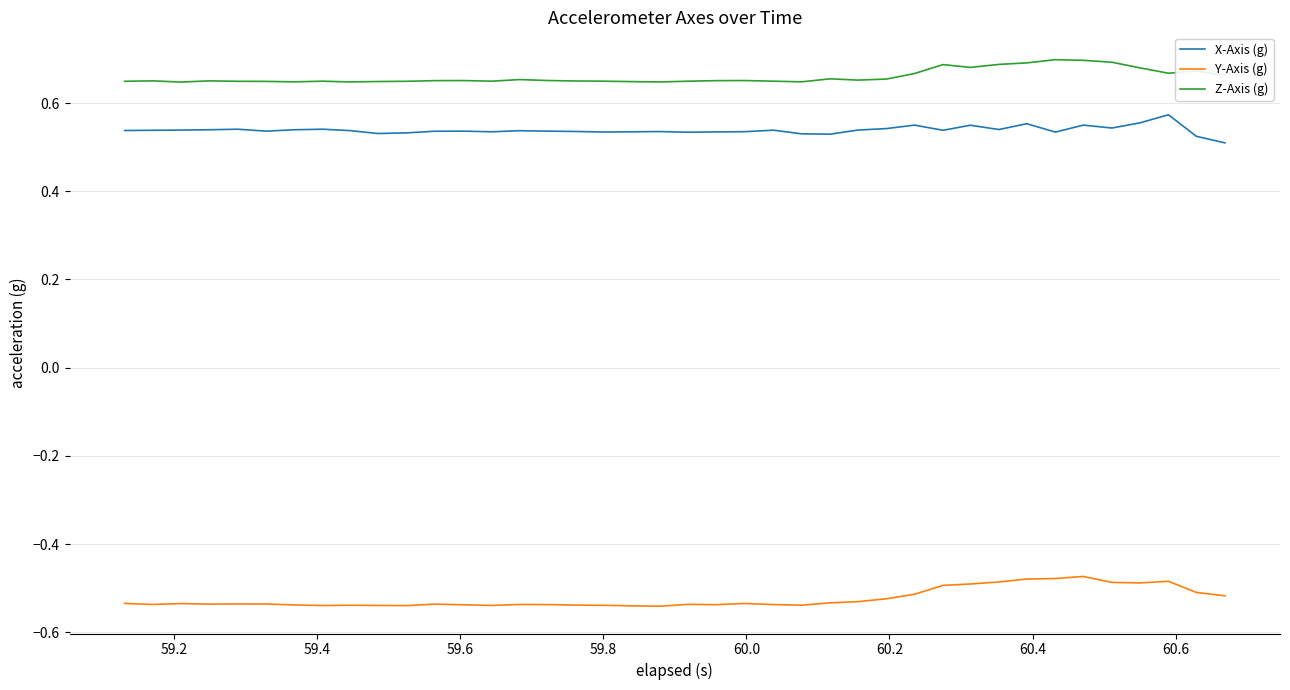

Which series has the largest total across all categories?

Z-Axis (g)